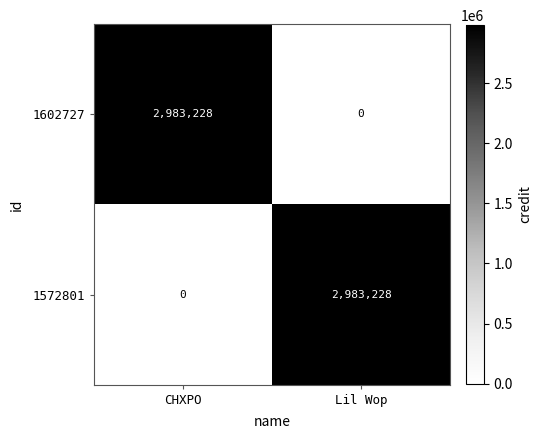

At which label is 1572801 closest to 1491614?

CHXPO